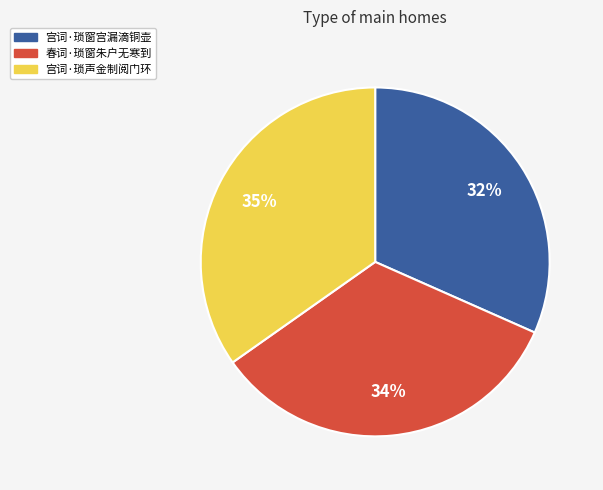

To the nearest percent, what percentage of the pie is 春词·琐窗朱户无寒到?

34%